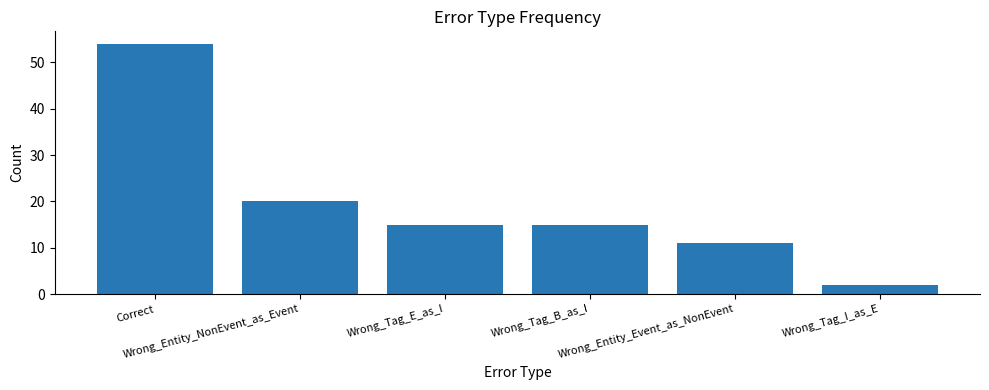

Which category has the lowest value across all series?

Wrong_Tag_I_as_E